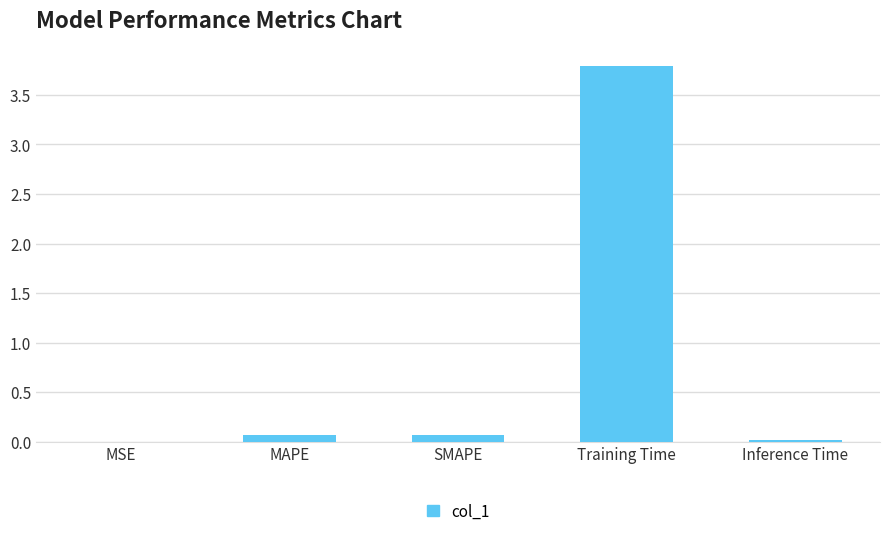

What is the sum of all values?

4.0